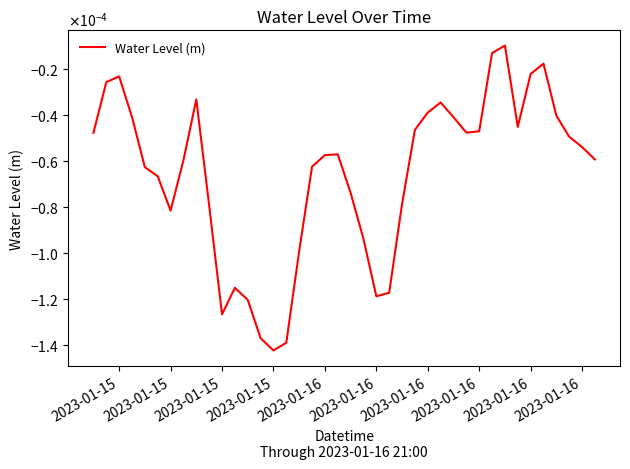

Does the chart have visible grid lines?

No